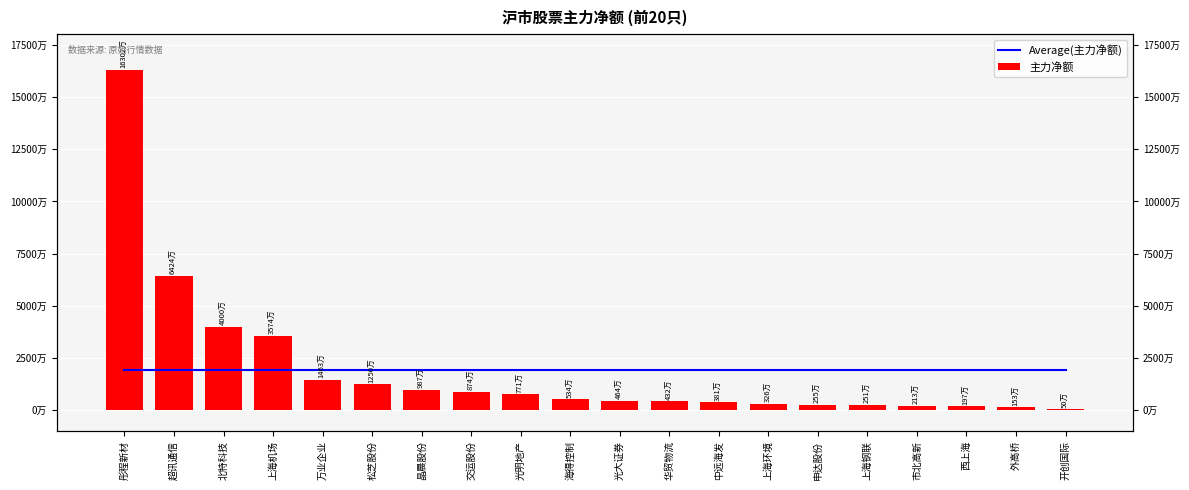

What is the difference between the 主力净额 values at 万业企业 and 晶晨股份?

4765213.0